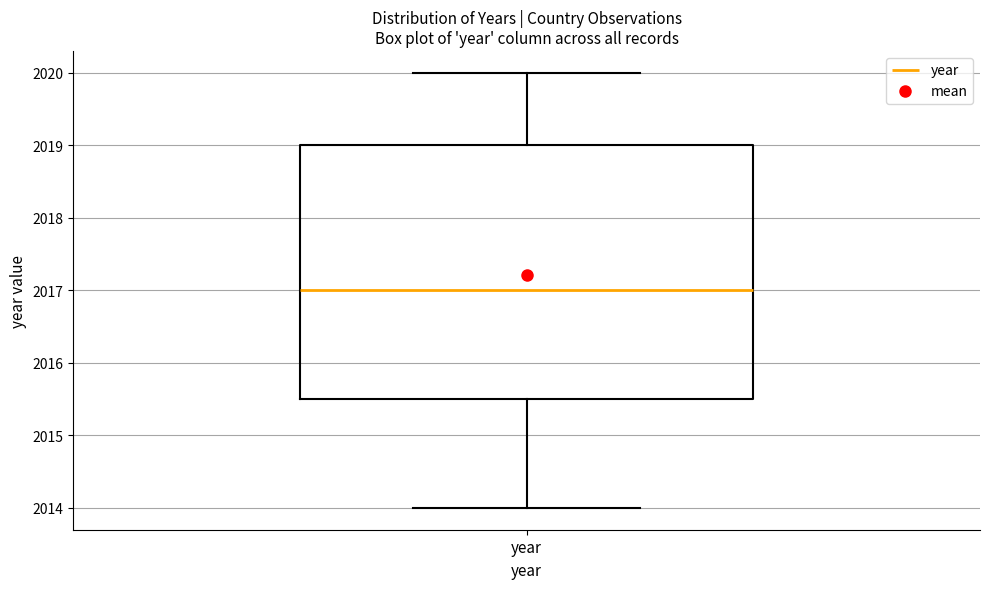

Transcribe this box plot: give where the median line is, the range the box spans, and where the two whiskers end, as read against the y-axis. The values are not printed on the chart, so give them approximately, as read against the axis.

median 2017.0, box 2015.5 to 2019.0, whiskers 2014.0 to 2020.0